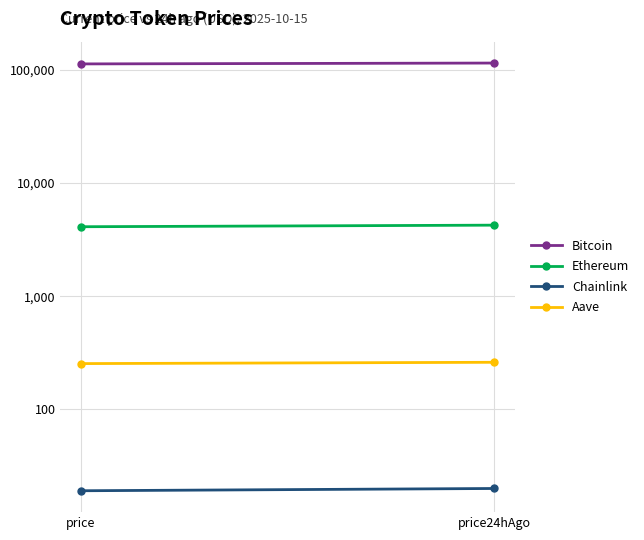

What is the sum of the Chainlink values at price and price24hAgo?

39.0